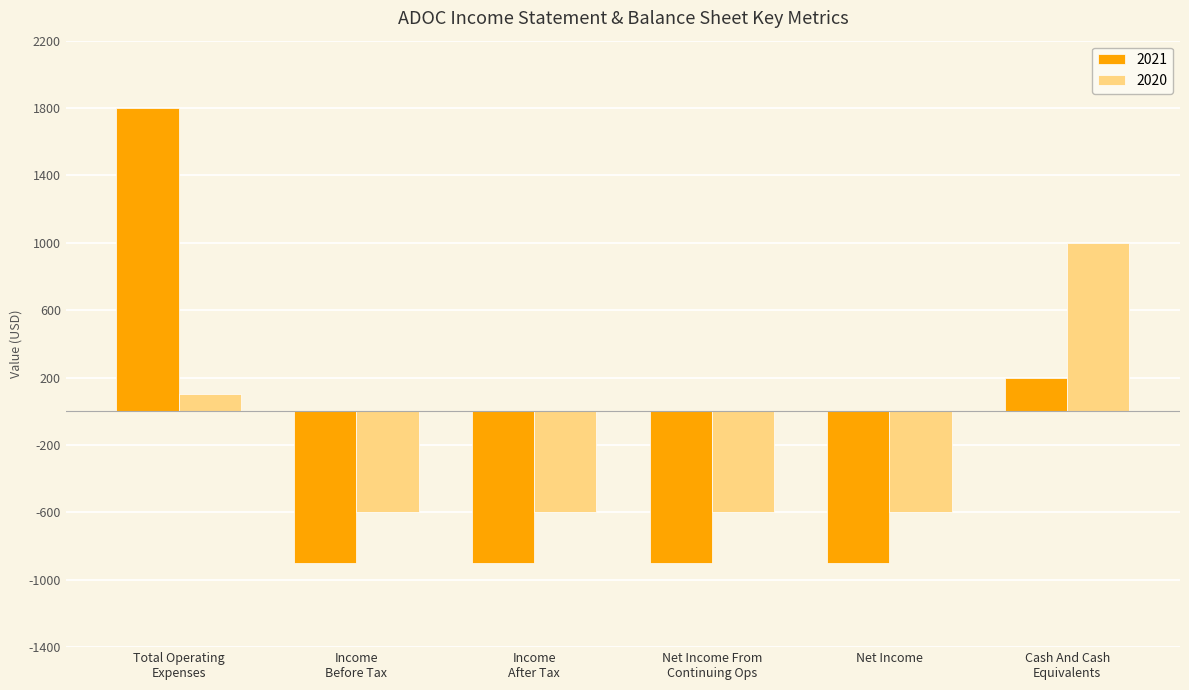

Reading left to right, extract all data points from this chart.

2021: 1800	-900	-900	-900	-900	200
2020: 100	-600	-600	-600	-600	1000